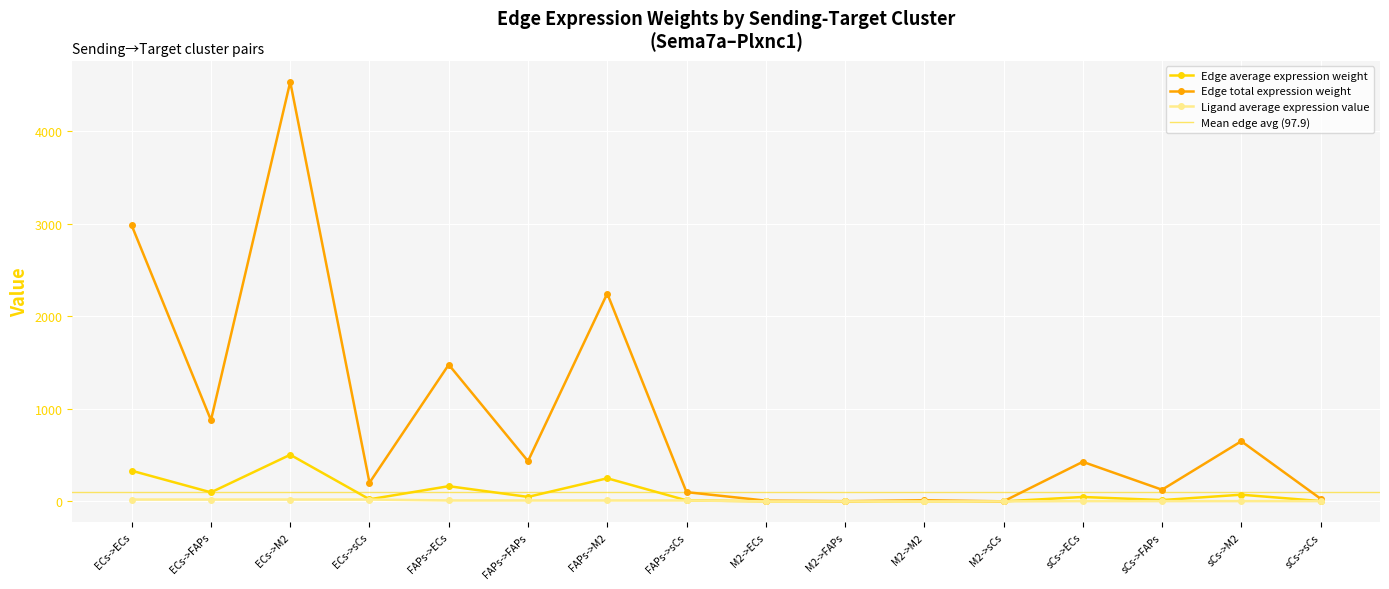

Is it true that Ligand average expression value equals 3.0 at FAPs->ECs?

False